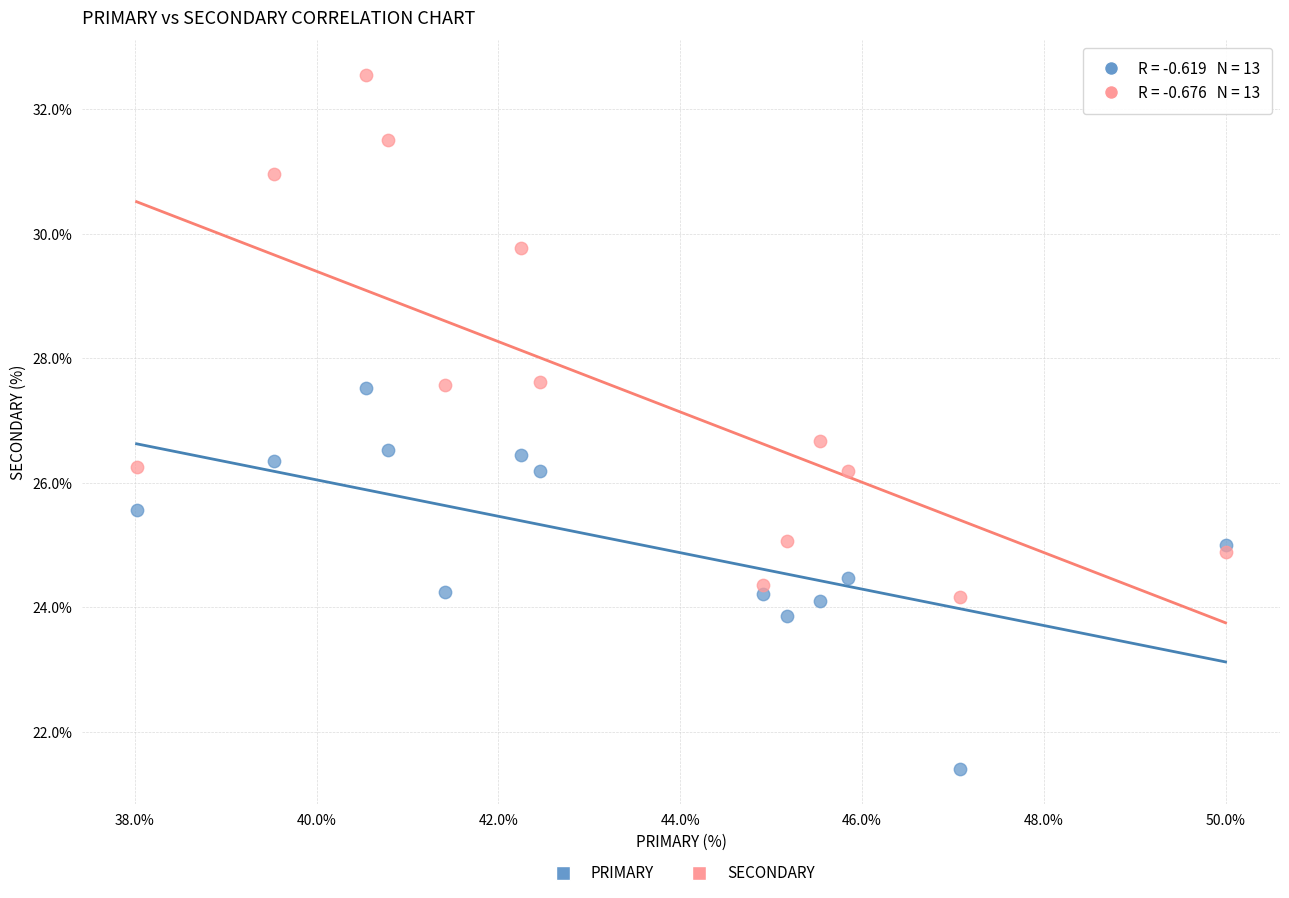

Which series reaches the maximum Y coordinate?

SECONDARY